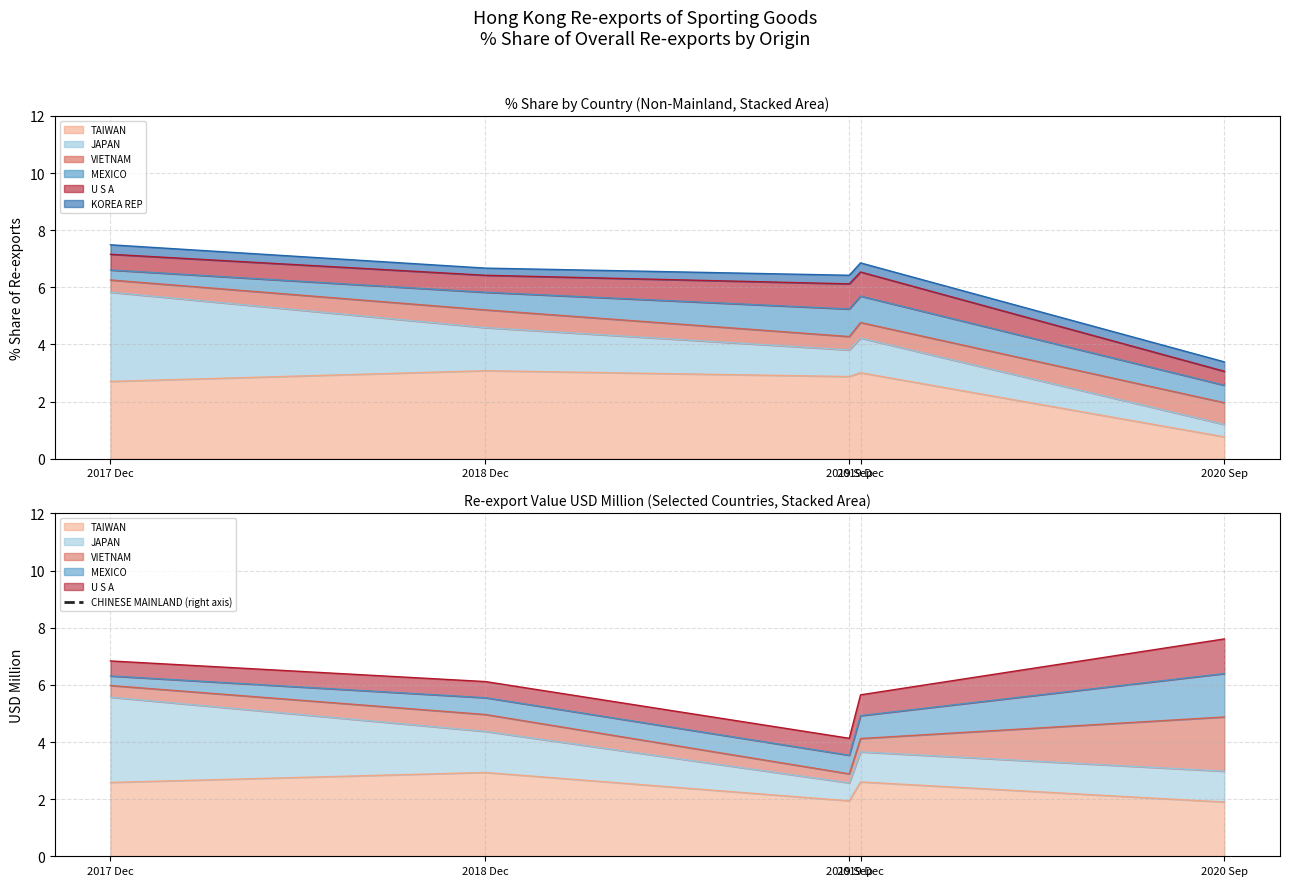

At which category does the chart reach its minimum across all series?

2019 Sep